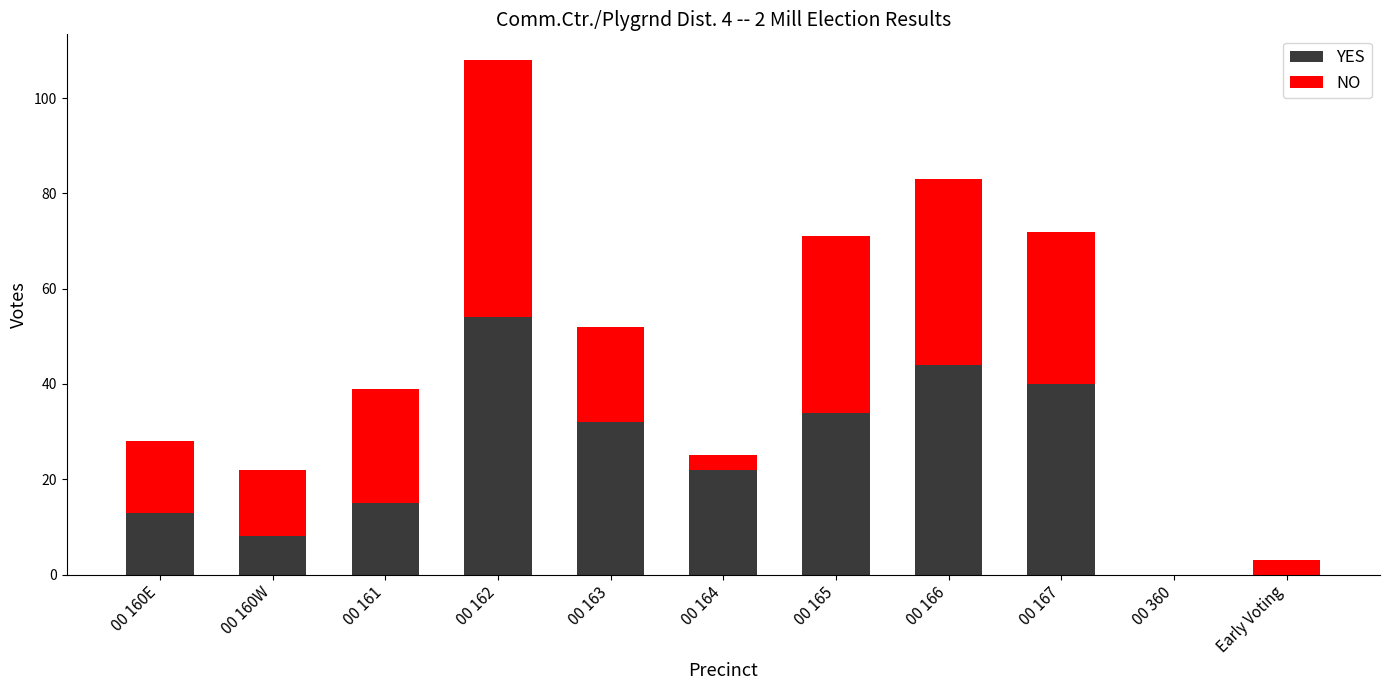

Is it true that YES equals 0 at 00 360?

True